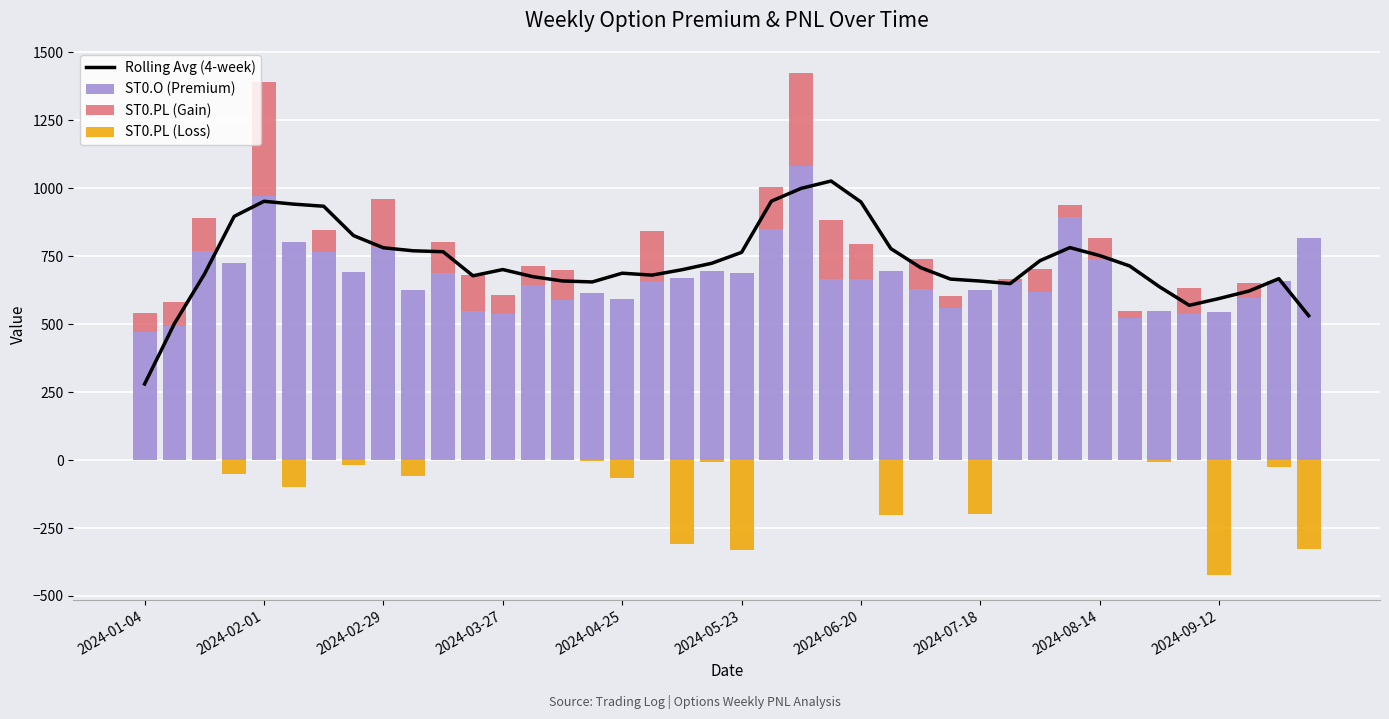

What is the spread (max minus min) of values at 26?

708.2